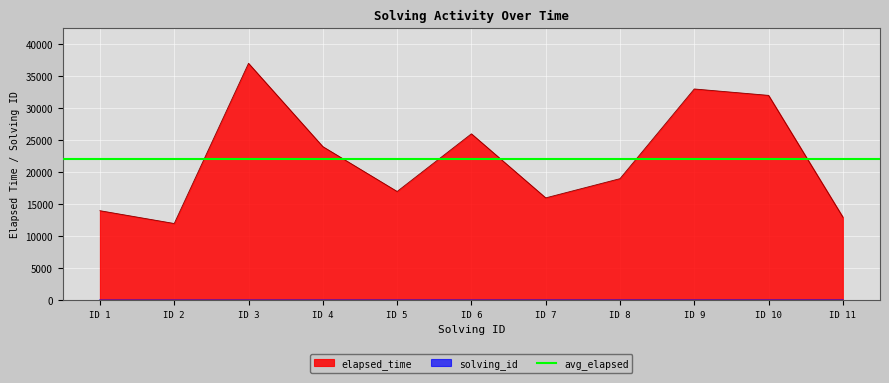

Which series has the largest total across all categories?

elapsed_time